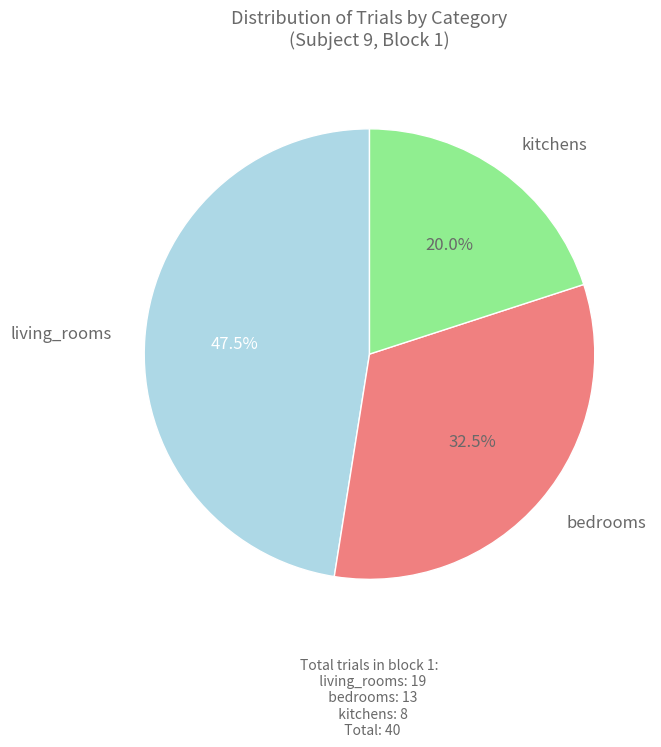

How many segments does this pie chart have?

3